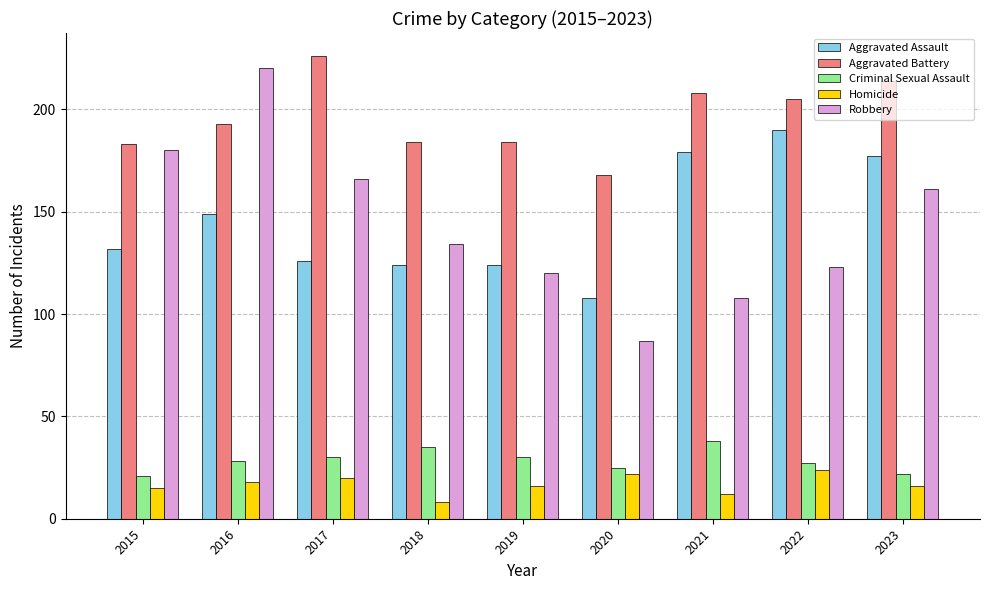

What is the value of the Criminal Sexual Assault bar at the 4th from the left?

35